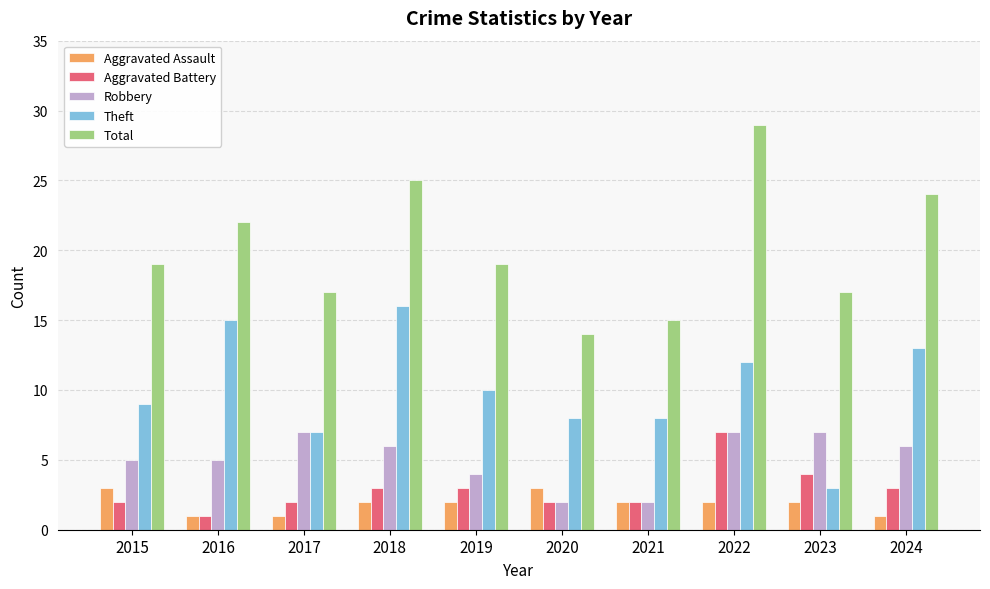

The Theft series shows 16 at 2018. True or false?

True